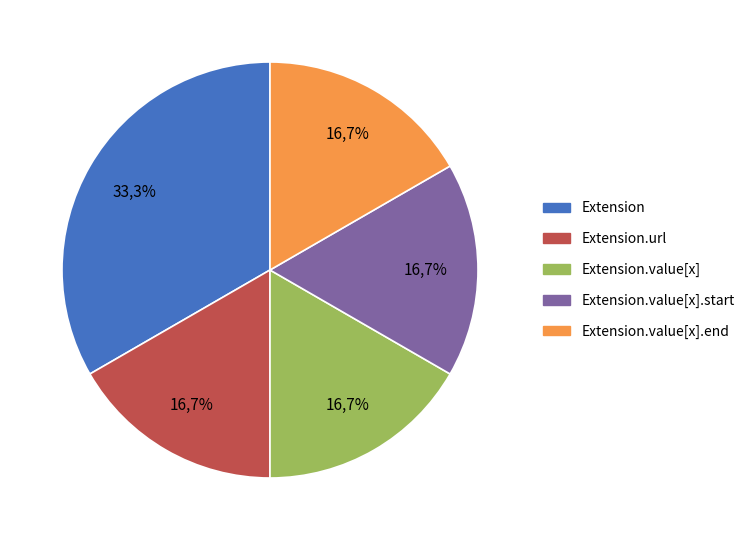

True or false: Extension.value[x].start accounts for 99% of the total.

False